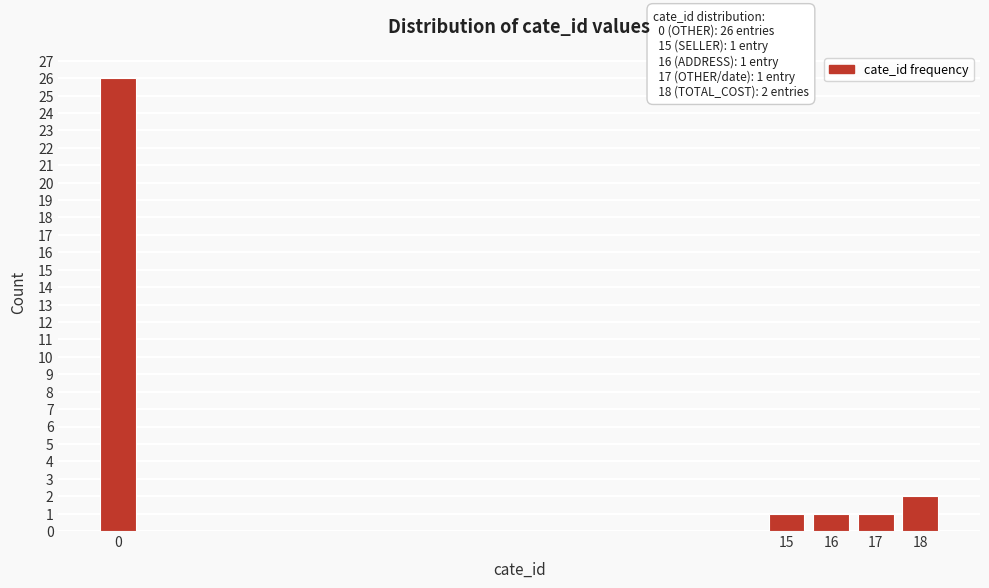

Reading right to left, transcribe all the data shown in this chart.

18=2	17=1	16=1	15=1	0=26